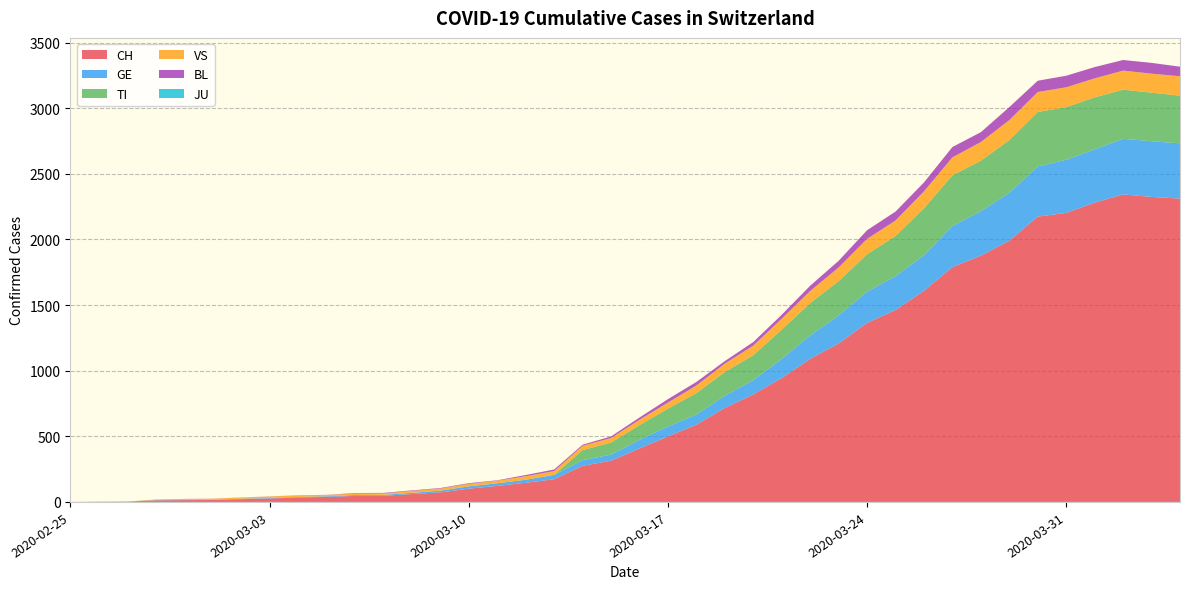

Reading right to left, list all the values displayed in this chart.

CH: 2311	2324	2343	2280	2202	2174	1990	1876	1789	1608	1462	1364	1207	1090	944	819	716	588	499	407	314	275	173	146	122	101	73	60	47	46	38	34	26	21	15	14	12	2	1	0
GE: 421	424	424	406	405	382	365	339	313	272	258	238	214	179	145	109	92	78	75	66	46	43	33	23	20	18	13	9	7	7	5	4	4	3	3	3	2	1	1	0
TI: 363	370	374	396	401	415	402	385	386	358	306	285	261	246	224	190	182	163	137	112	92	77	0	0	0	0	0	0	0	0	0	0	0	0	0	0	0	0	0	0
VS: 148	145	145	145	151	152	152	142	137	128	118	117	104	92	83	73	64	58	46	41	35	33	29	27	20	19	16	15	11	11	10	12	11	9	6	5	5	0	0	0
BL: 73	82	81	86	88	86	99	75	79	68	68	66	51	40	30	27	19	27	26	17	12	8	12	9	3	5	4	4	4	4	1	1	1	1	1	1	0	0	0	0
JU: 0	0	0	0	0	0	0	0	0	0	0	0	0	0	0	0	0	0	0	0	0	0	0	0	0	0	0	0	0	0	0	0	0	0	0	0	0	0	0	0